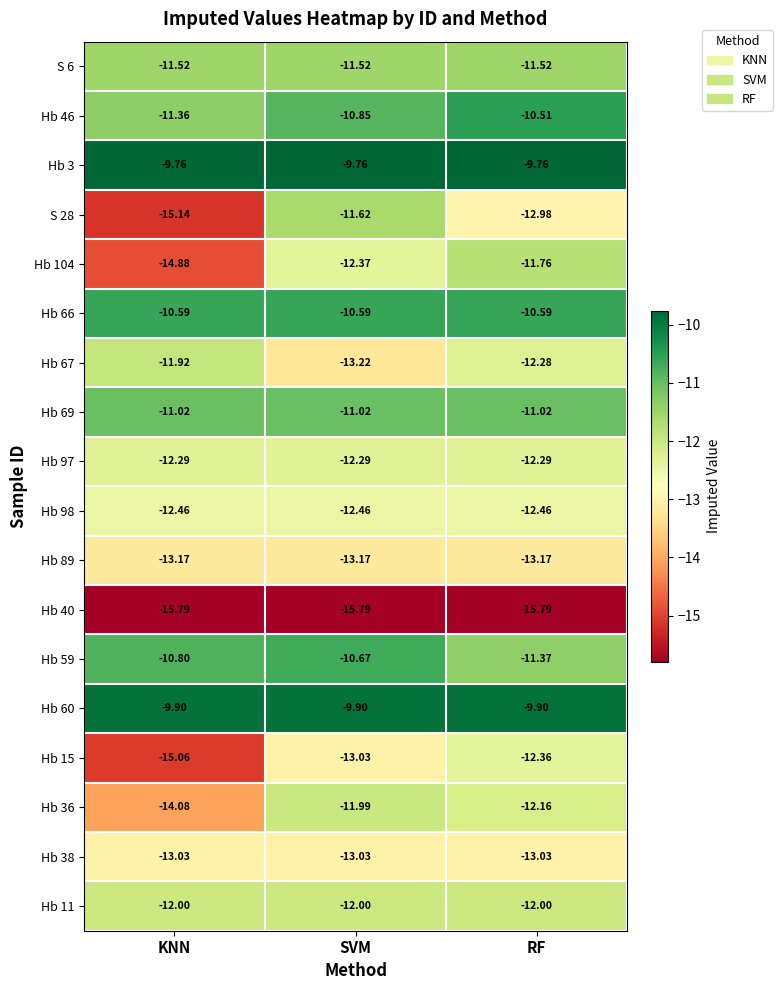

Where does the Hb 67 series first go above -12?

KNN